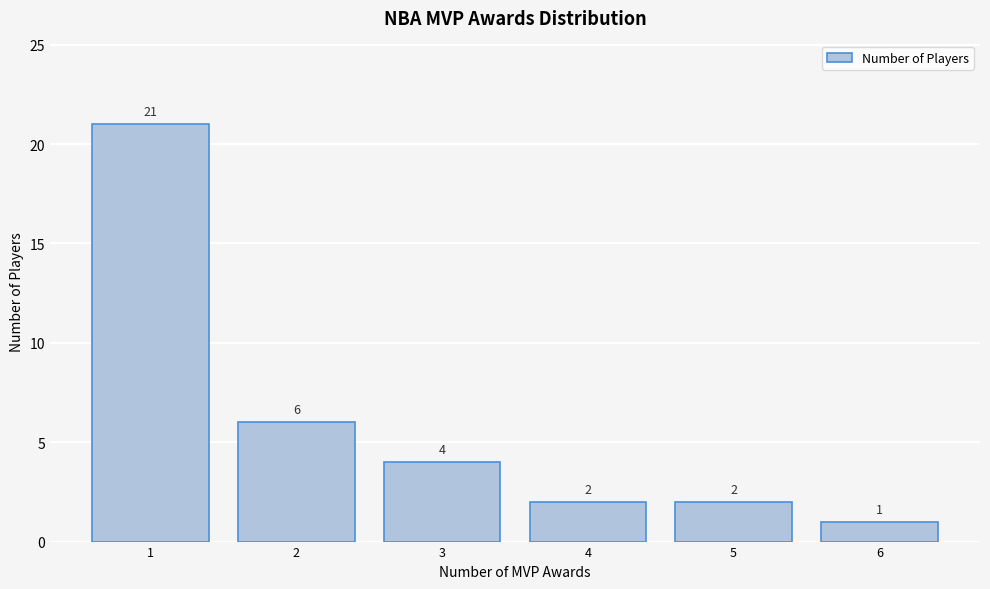

Reading right to left, what are all the values shown in this chart?

6=1	5=2	4=2	3=4	2=6	1=21